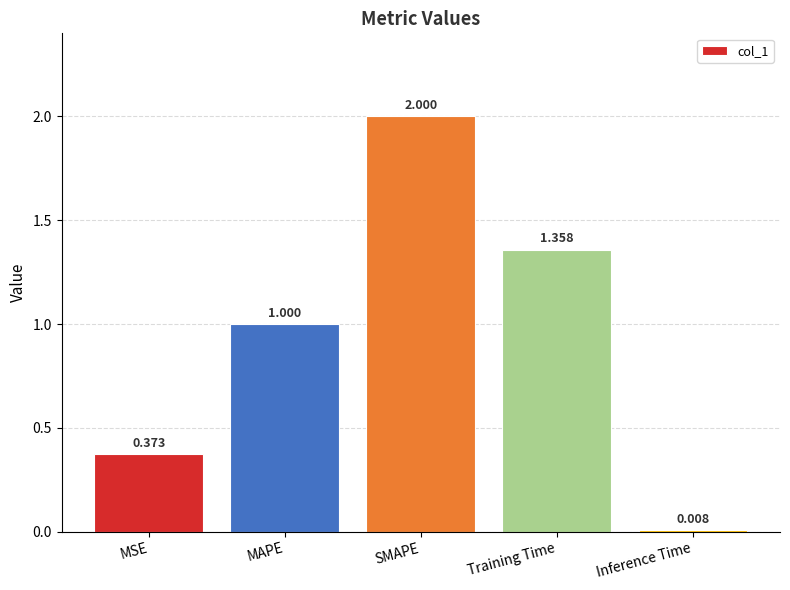

How many series are shown in this chart?

1